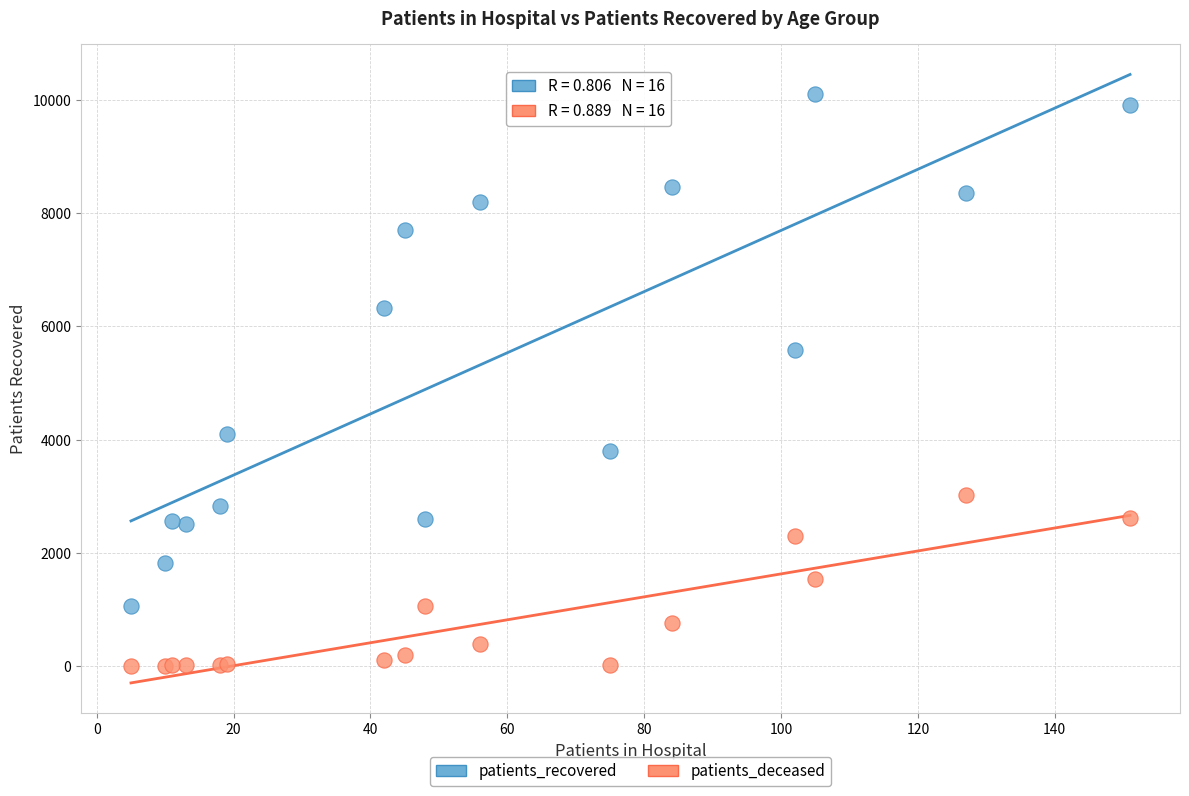

Which series reaches the maximum Y coordinate?

patients_recovered